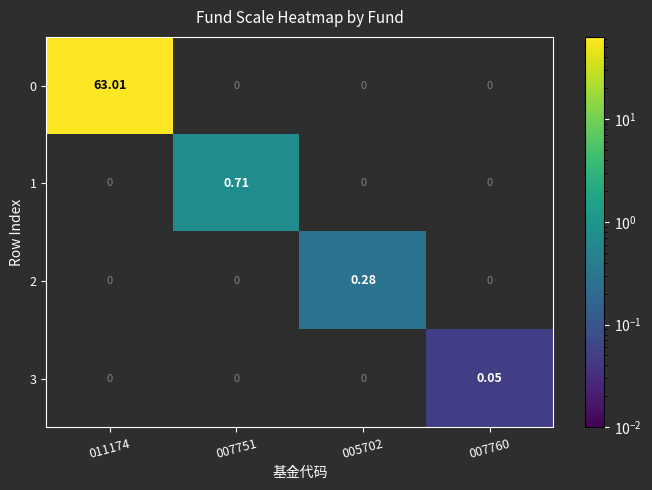

Reading right to left, transcribe all the data shown in this chart.

0: 007760=0.0	005702=0.0	007751=0.0	011174=63.0
1: 007760=0.0	005702=0.0	007751=0.7	011174=0.0
2: 007760=0.0	005702=0.3	007751=0.0	011174=0.0
3: 007760=0.1	005702=0.0	007751=0.0	011174=0.0